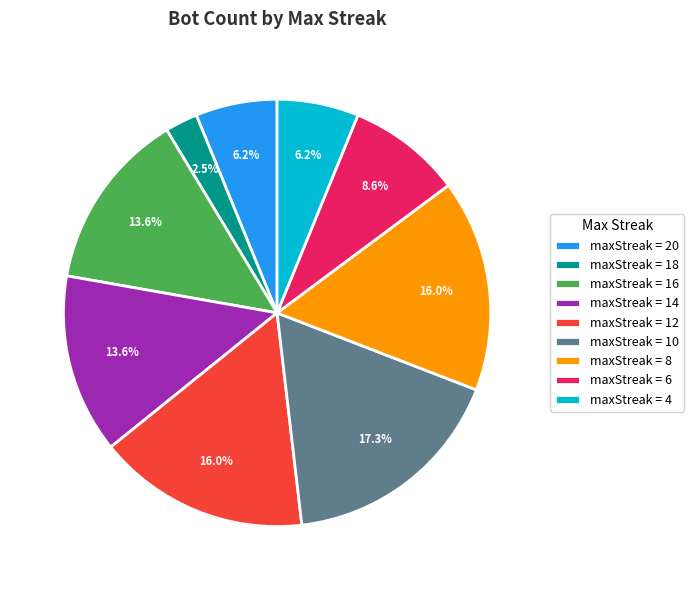

What is the smallest slice in the pie chart?

maxStreak = 18